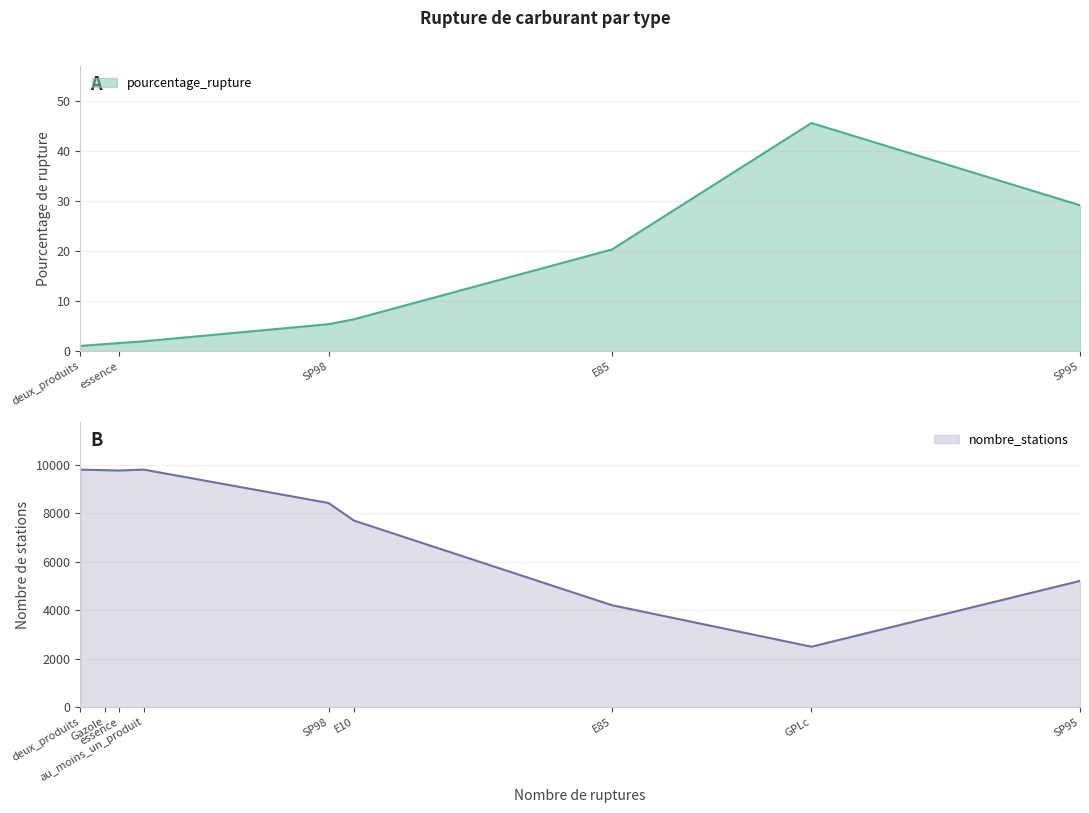

Reading left to right, list all the values displayed in this chart.

pourcentage_rupture: E10=6.3	E85=20.3	GPLc=45.6	Gazole=1.4	SP95=29.1	SP98=5.4	au_moins_un_produit=1.9	deux_produits=1.0	essence=1.6
nombre_stations: E10=7700.0	E85=4207.0	GPLc=2494.0	Gazole=9780.0	SP95=5210.0	SP98=8426.0	au_moins_un_produit=9803.0	deux_produits=9803.0	essence=9767.0